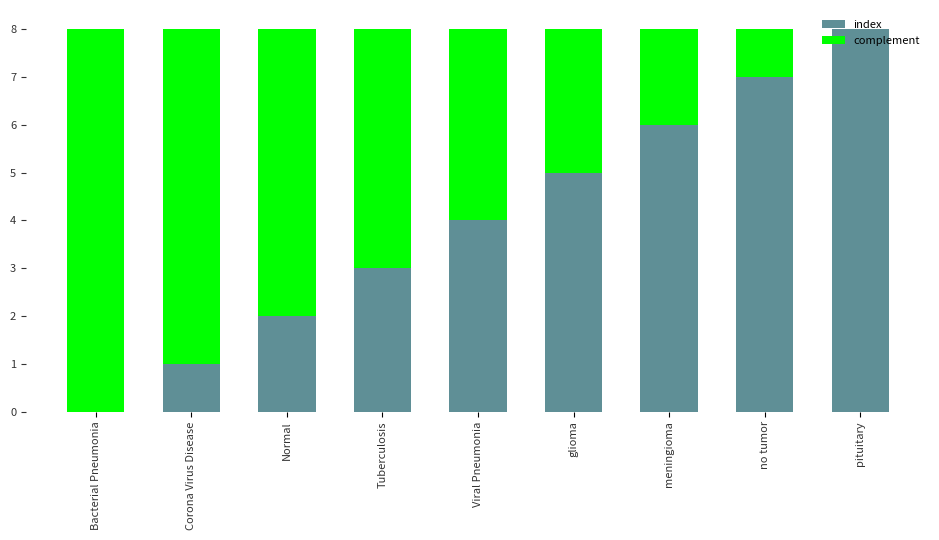

What is the total value across all series at Corona Virus Disease?

8